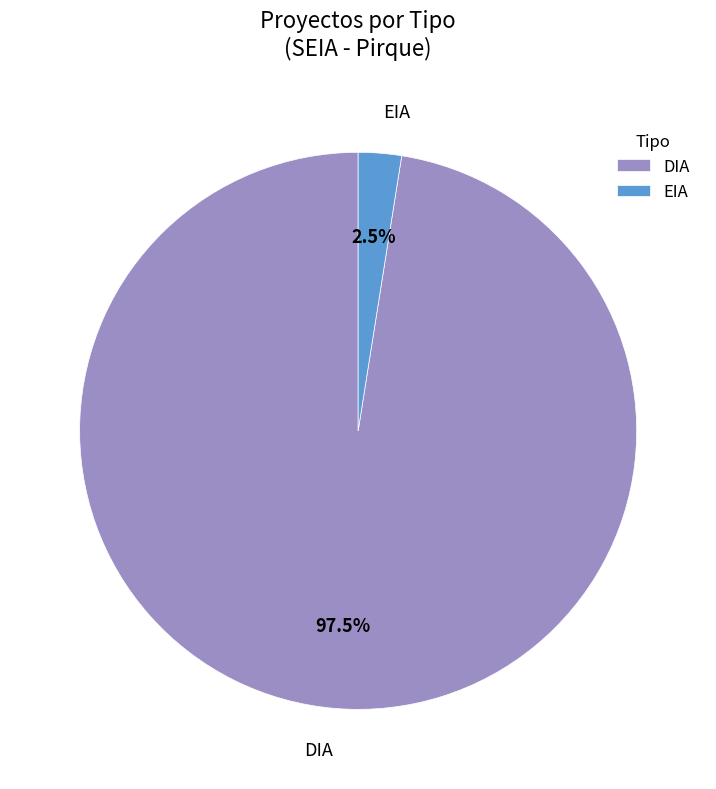

Is EIA the majority of the pie?

No